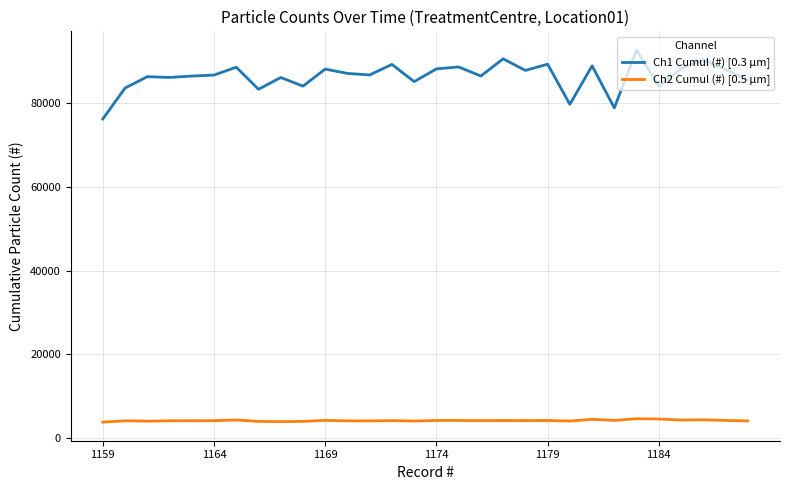

Which series has the largest total across all categories?

Ch1 Cumul (#) [0.3 µm]